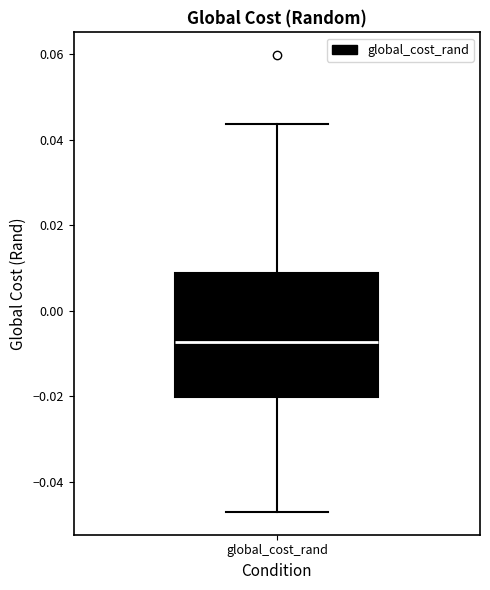

Transcribe this box plot: give where the median line is, the range the box spans, and where the two whiskers end, as read against the y-axis. The values are not printed on the chart, so give them approximately, as read against the axis.

median -0.008, box -0.020 to 0.008, whiskers -0.046 to 0.044